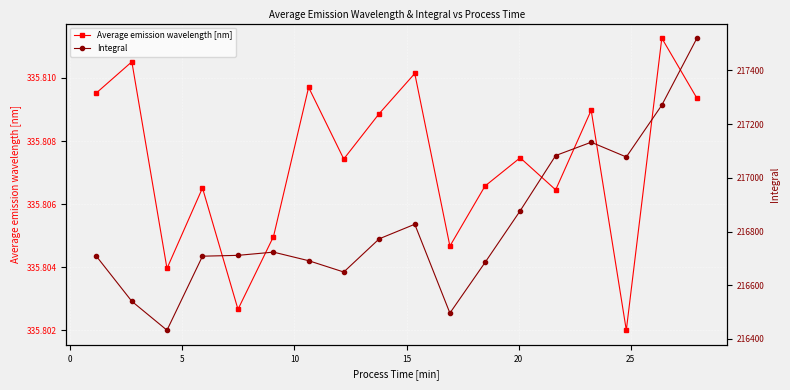

List the series in order of their peak value, lowest first.

Average emission wavelength [nm], Integral